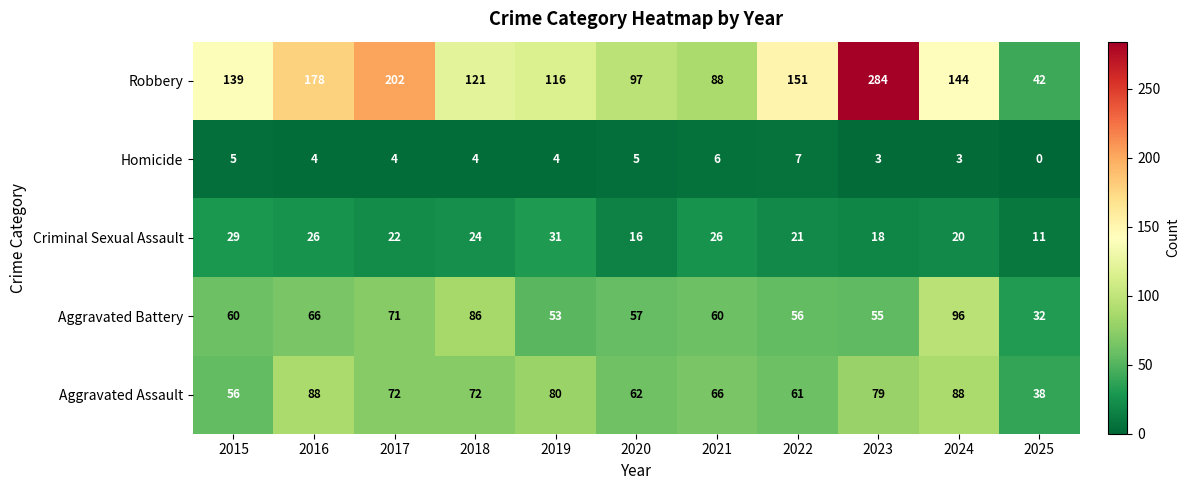

What is the total value across all series at 2016?

362